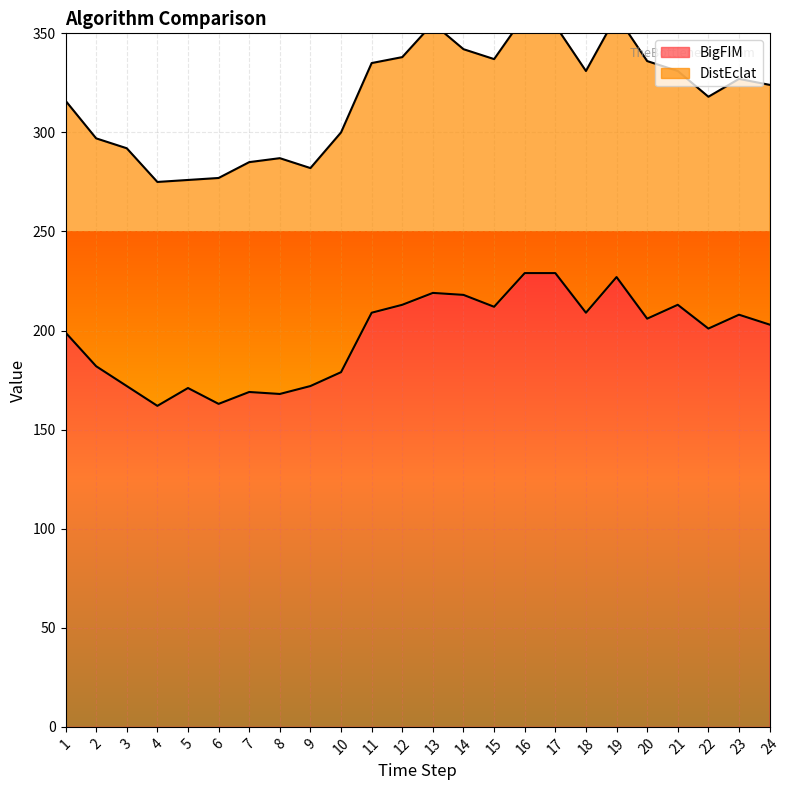

Which label corresponds to the largest value in the chart?

16